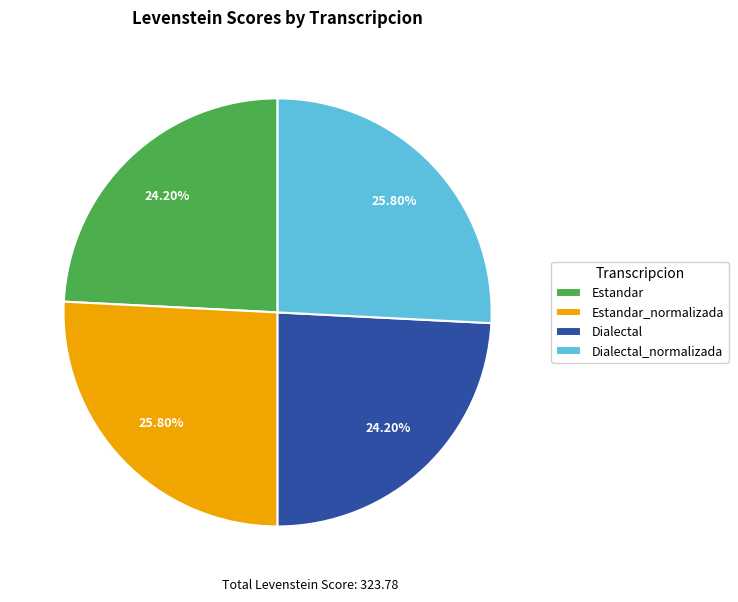

Is there any slice that represents more than half of the pie?

No